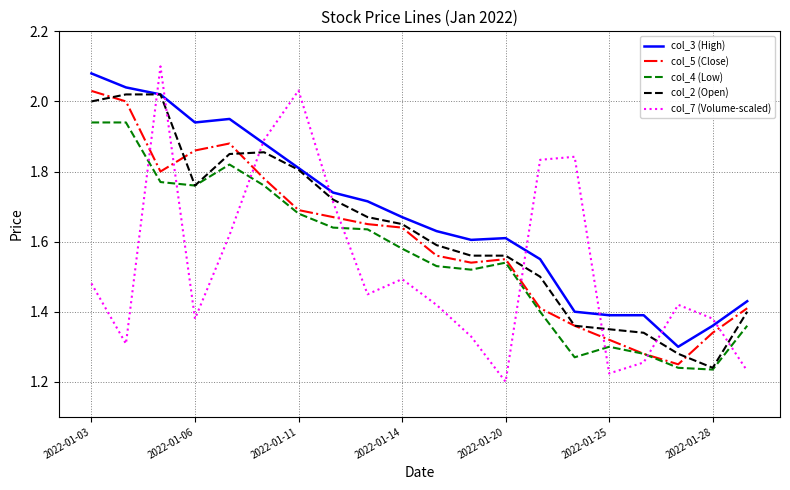

Which series has the widest spread of values?

col_7 (Volume-scaled)